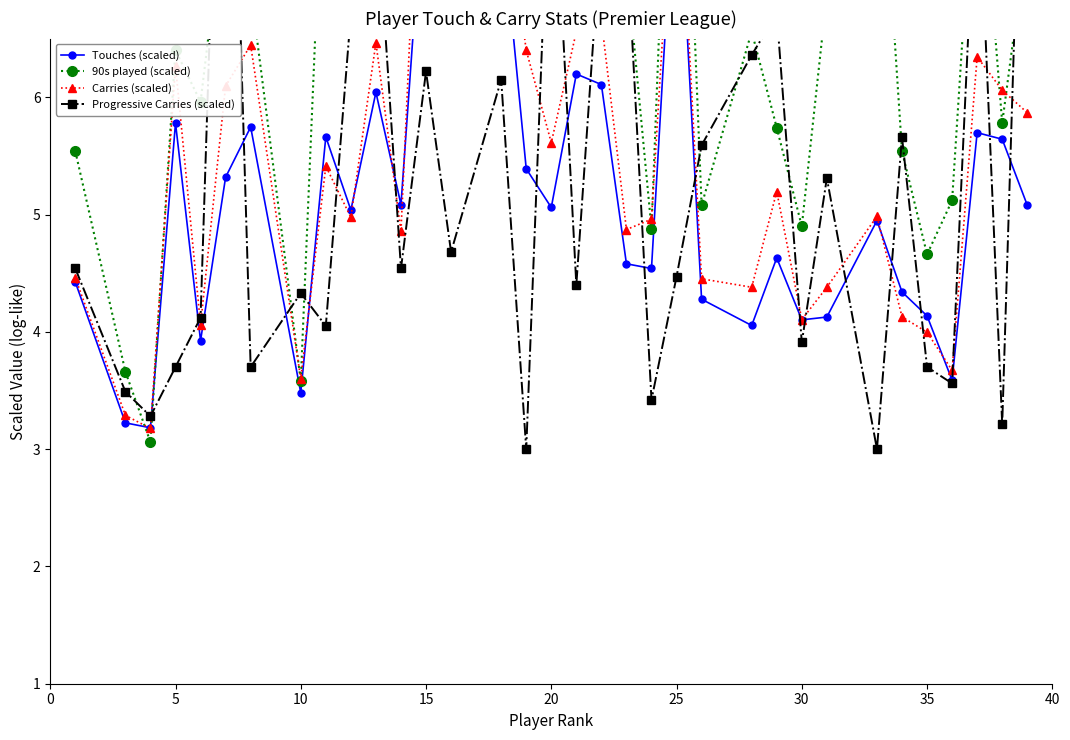

Which series ends up on top after the final intersection of Carries (scaled) and Progressive Carries (scaled)?

Progressive Carries (scaled)